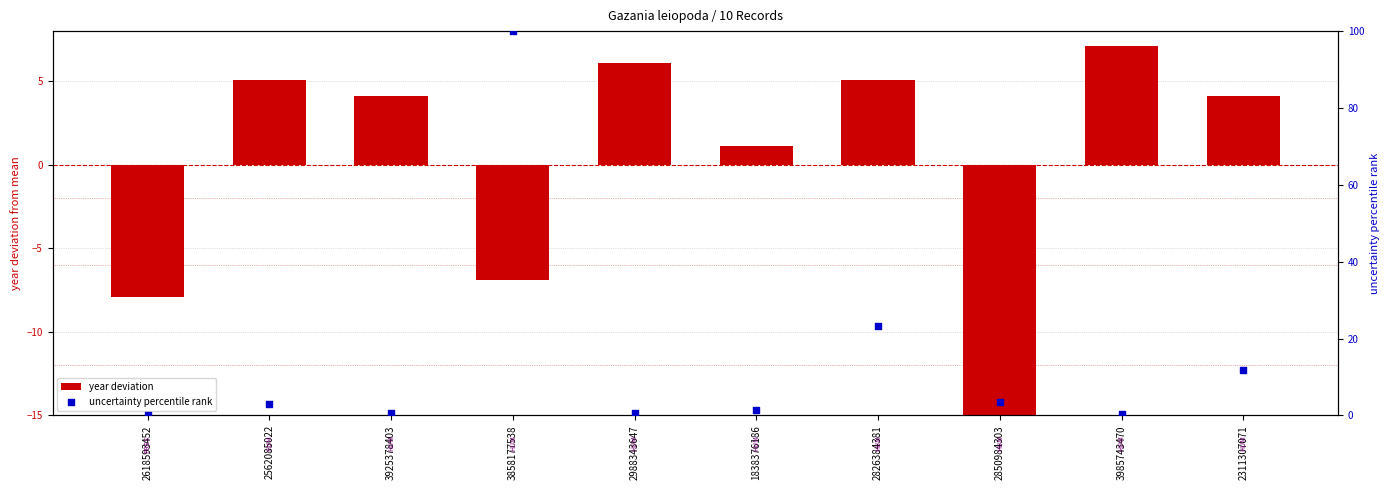

At how many categories does at least one series exceed 4?

7